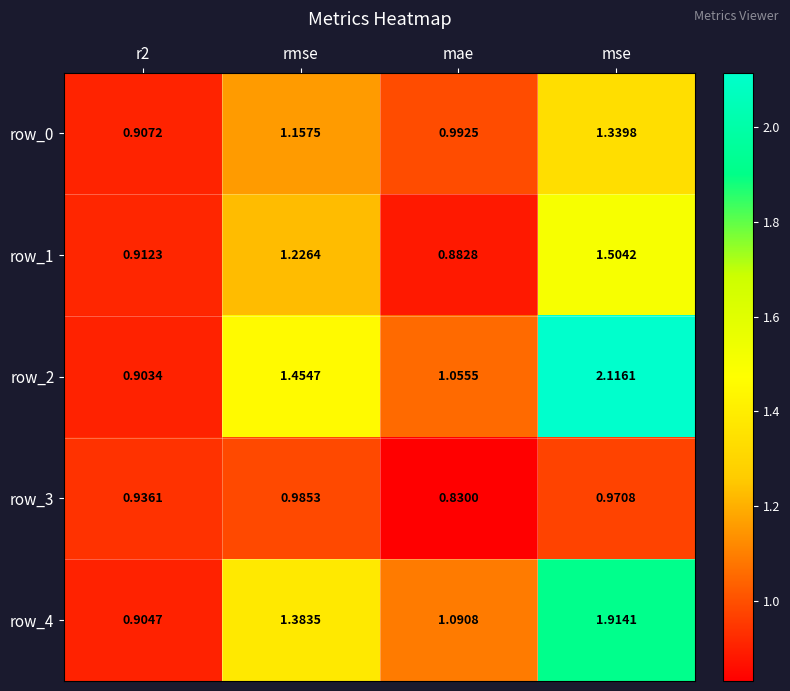

What is the difference between the second highest and minimum values in the row_3 series?

0.1